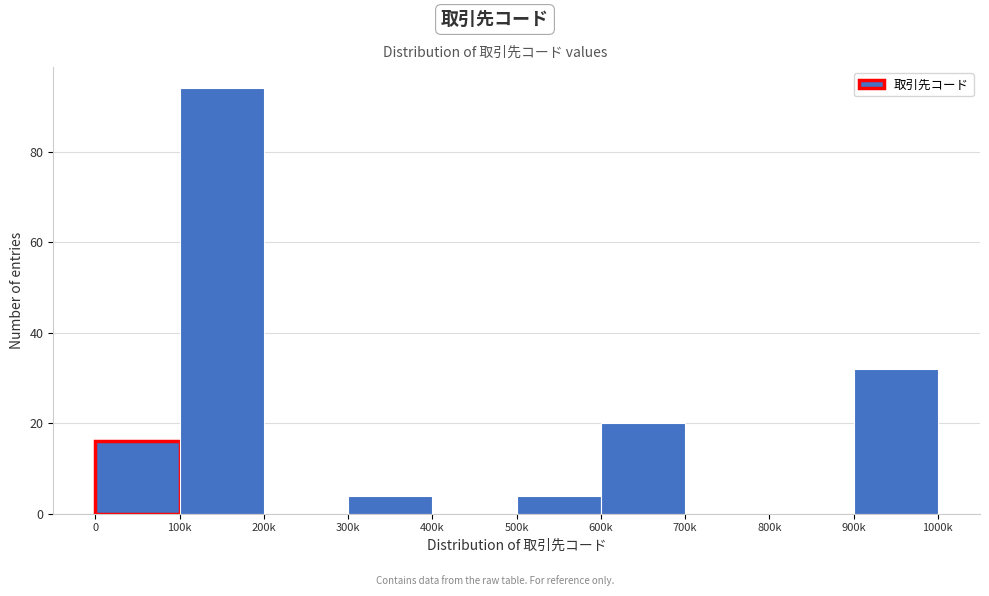

Reading right to left, what are all the values shown in this chart?

900k=32	800k=0	700k=0	600k=20	500k=4	400k=0	300k=4	200k=0	100k=94	0=16